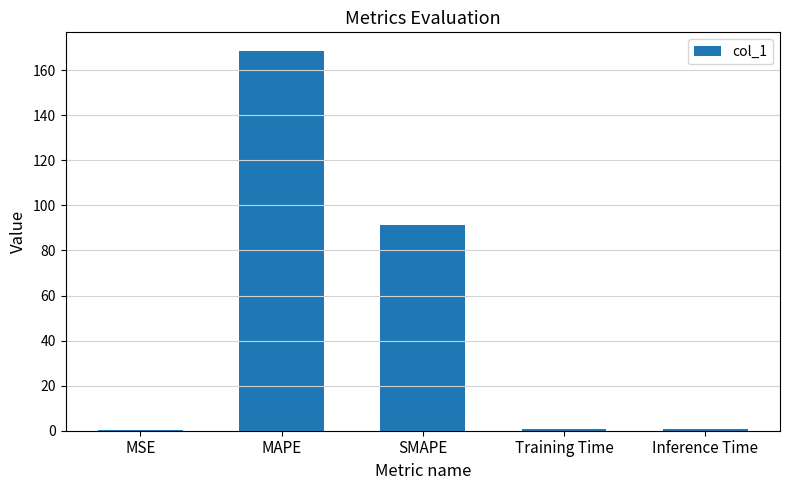

What is the greatest value displayed?

168.4